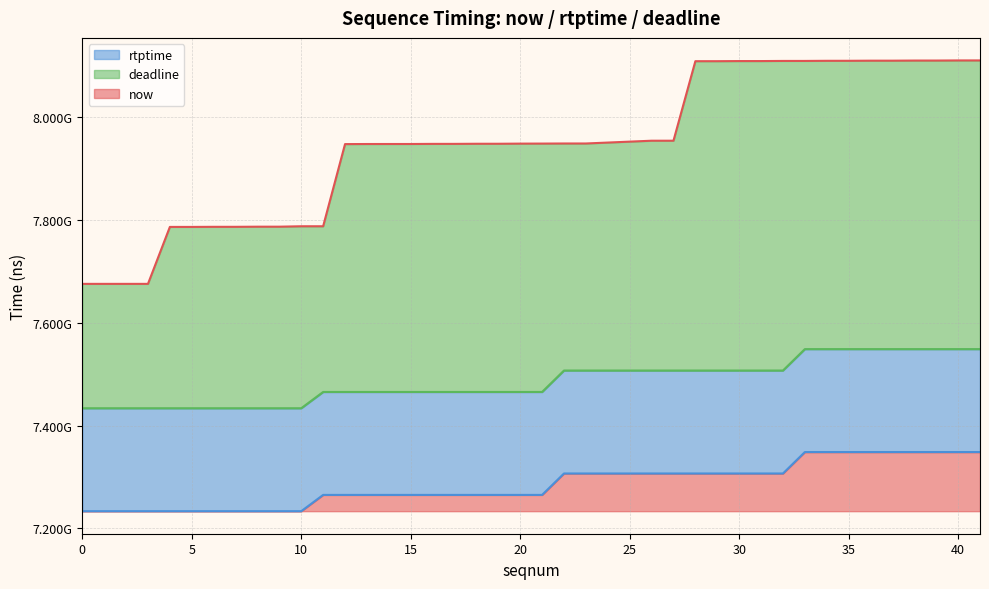

True or false: rtptime and now cross at least once.

False